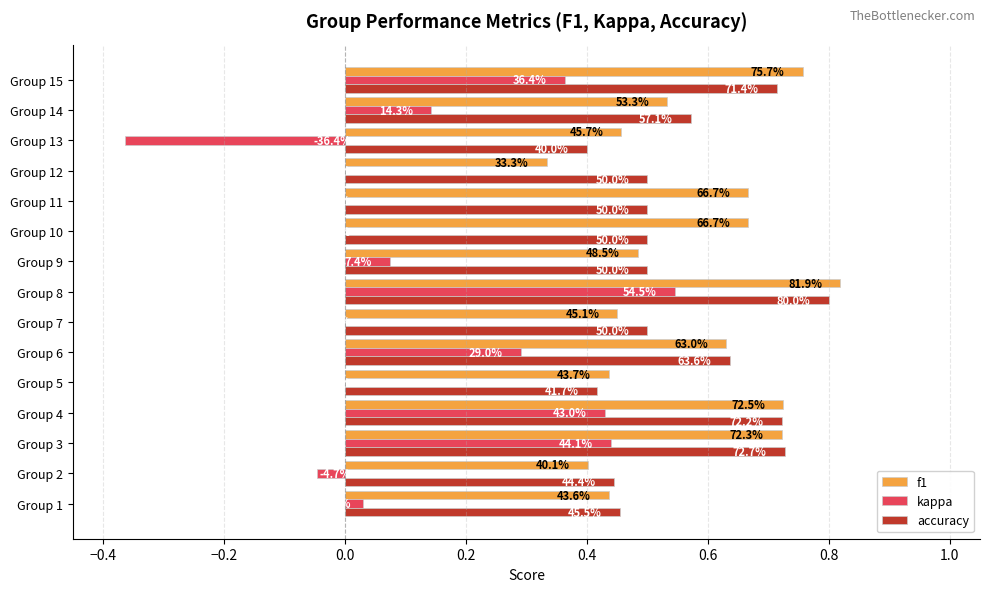

At how many categories does at least one series exceed 0?

15